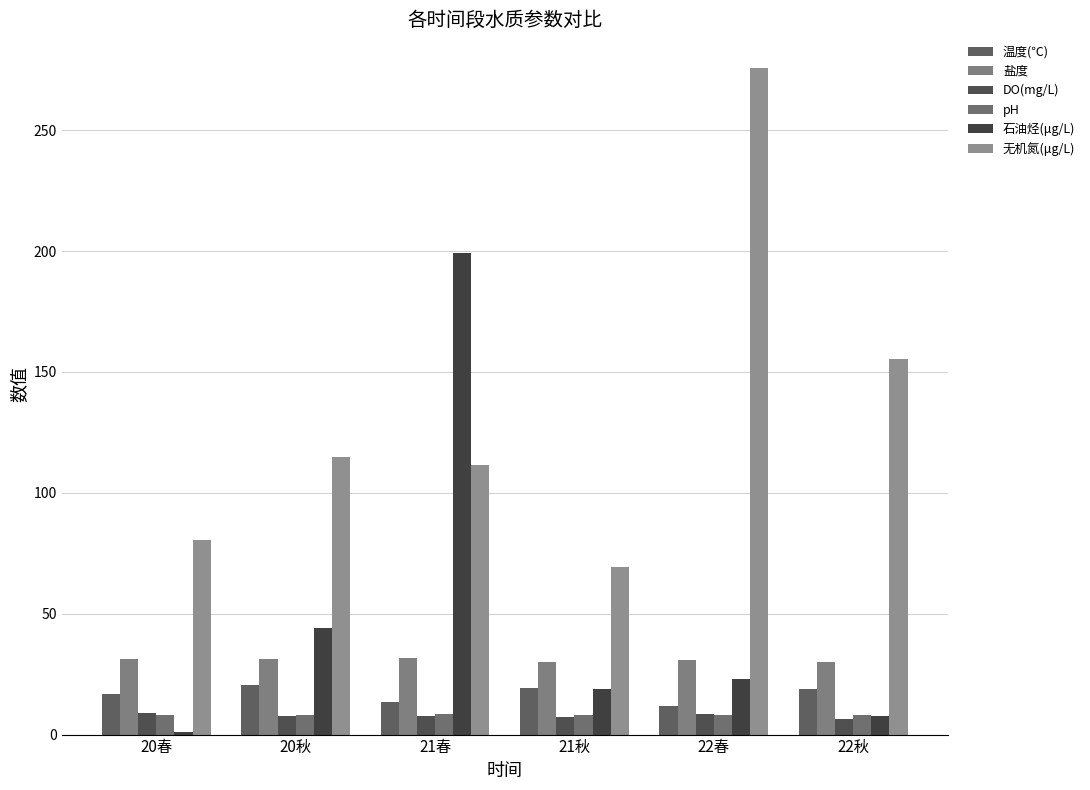

What is the sum of all pH values?

48.7